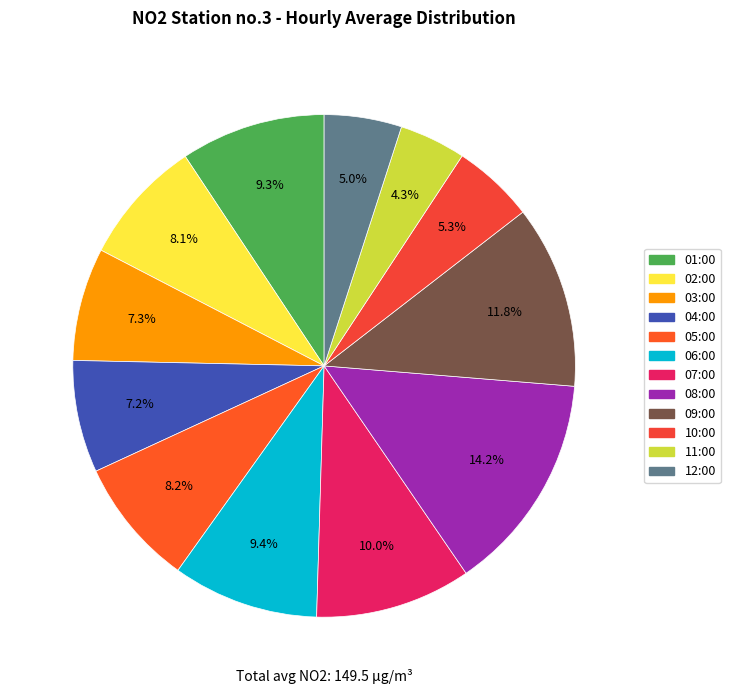

Count the number of slices in the pie.

12